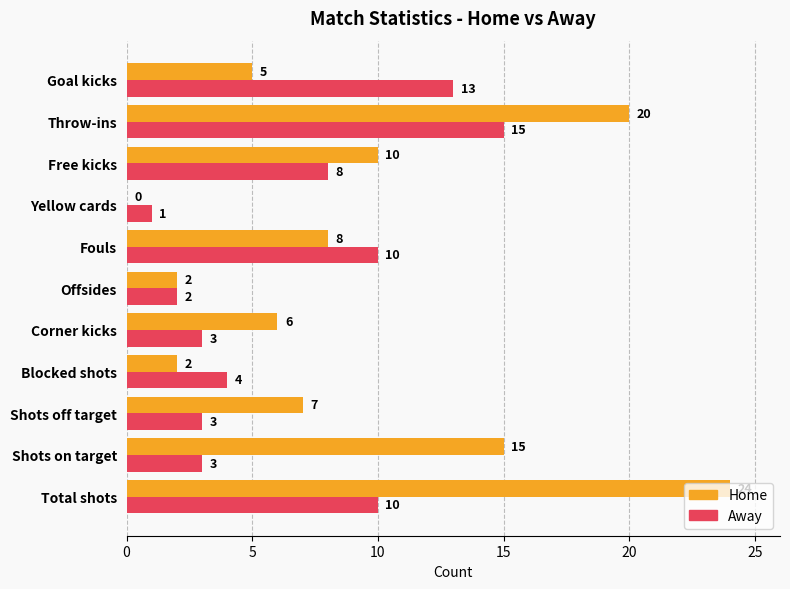

What is the total value across all series at Corner kicks?

9